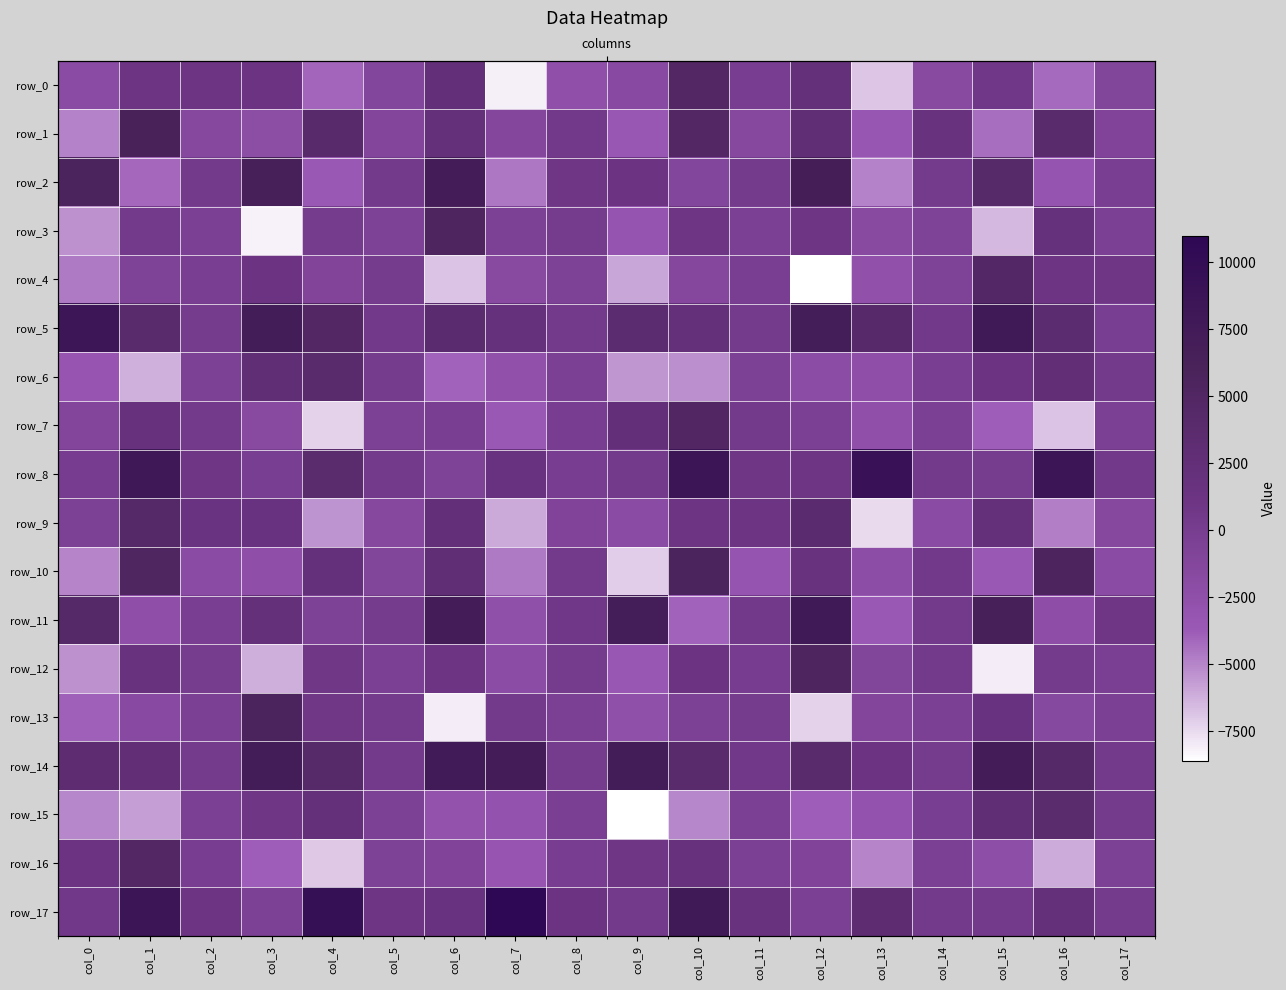

How many series are shown in this chart?

18